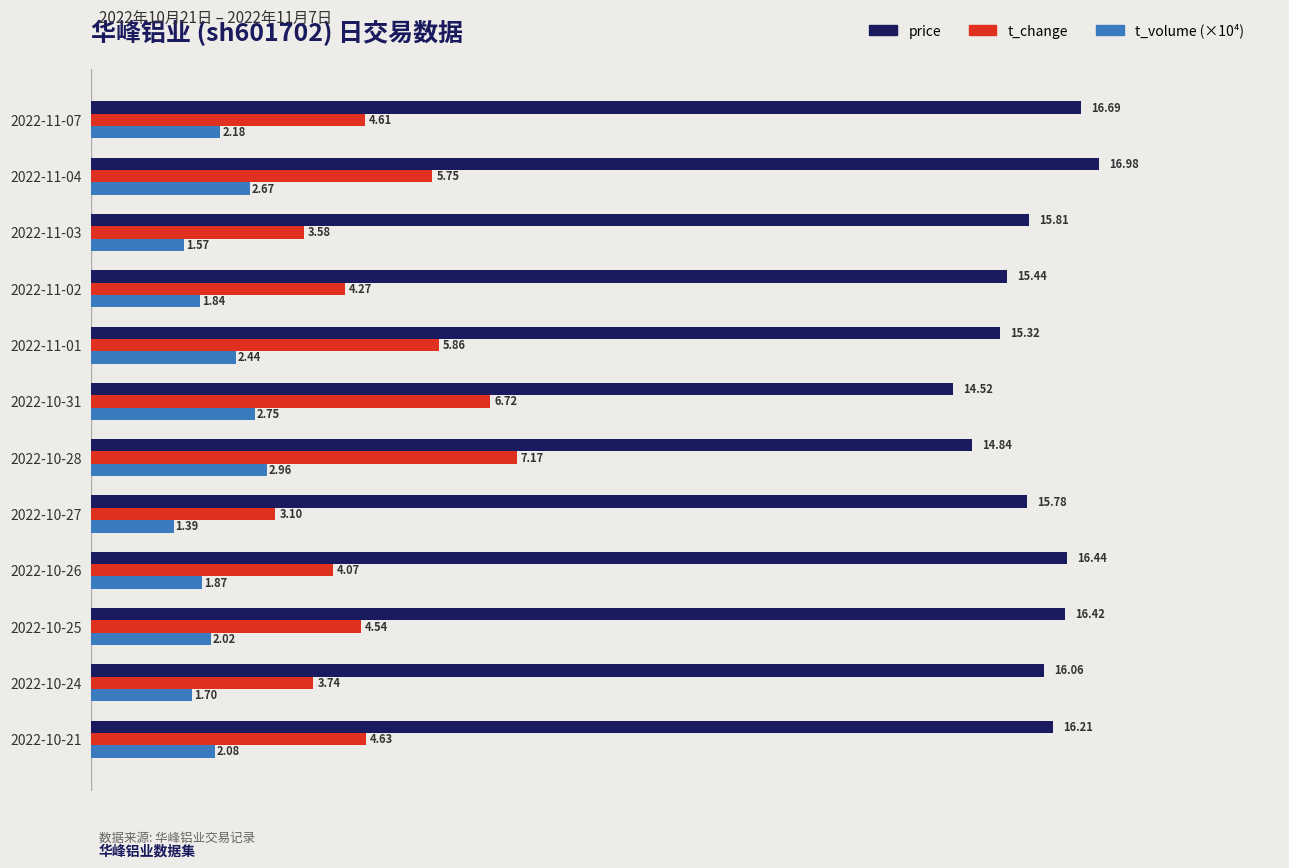

Rank the series by their maximum value, from lowest to highest.

t_volume (×10⁴), t_change, price